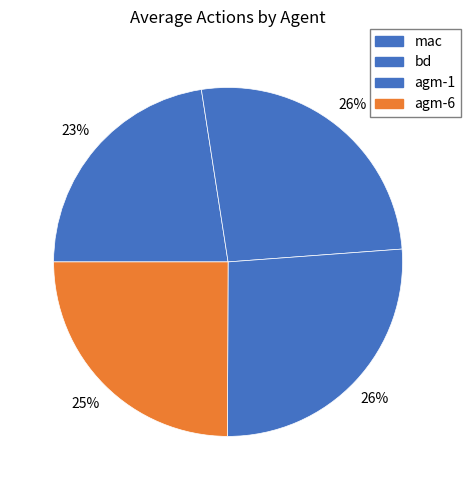

How many segments does this pie chart have?

4